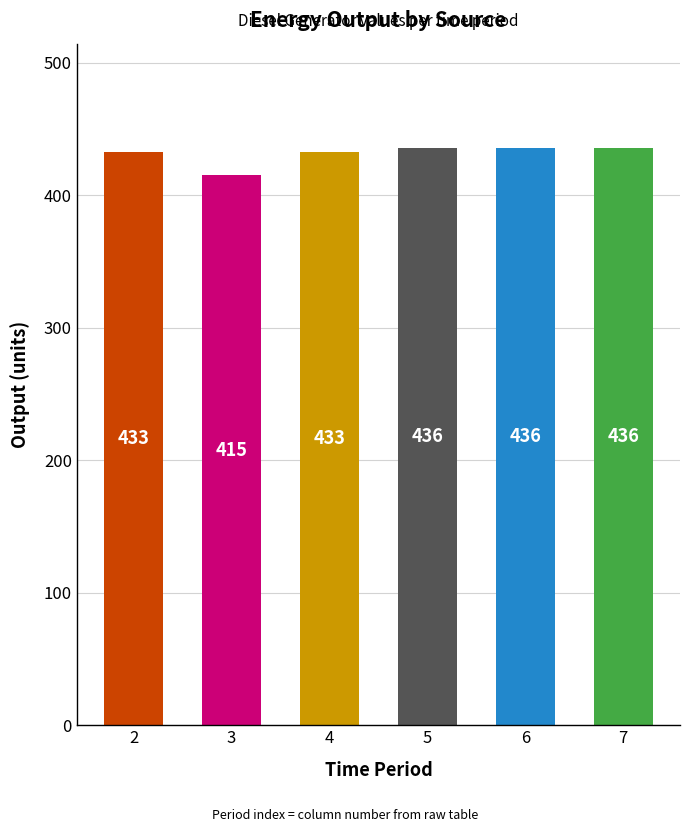

What is the change in value from 2 to 7?

+3